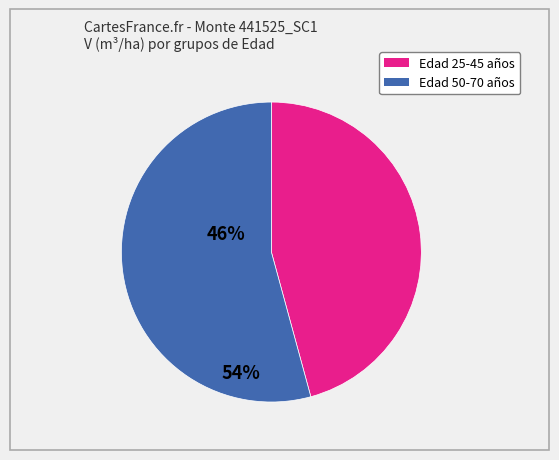

Count the number of slices in the pie.

2